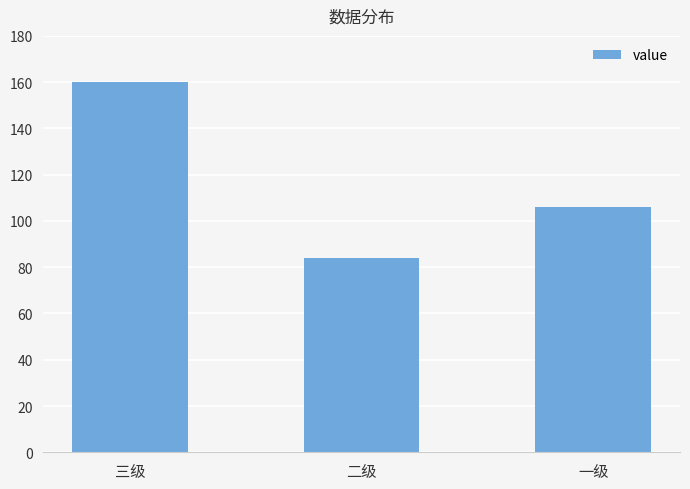

The value at 三级 is 160. True or false?

True